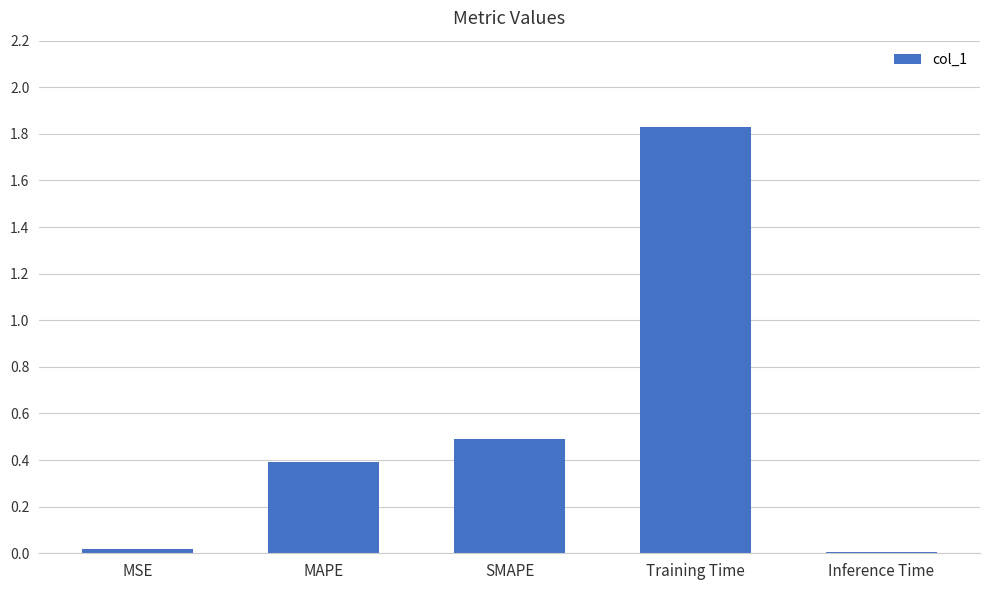

What is the label of the 3rd bar from the left?

SMAPE